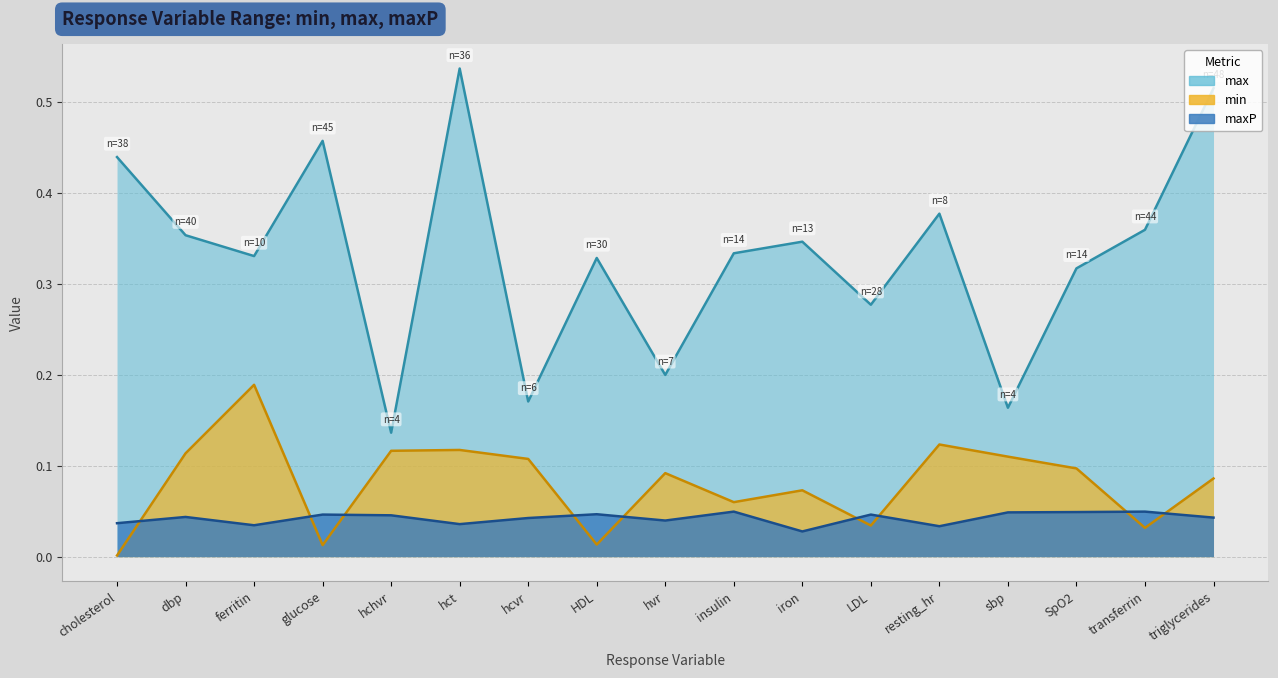

What is the approximate value of min at hchvr?

0.1